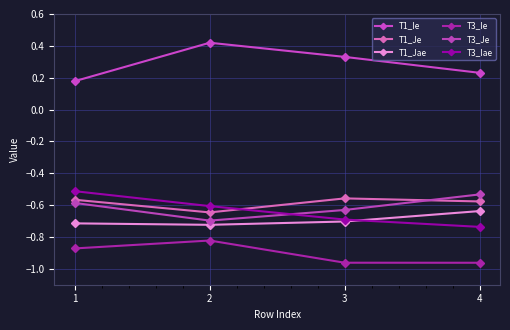

Does the chart have visible grid lines?

Yes